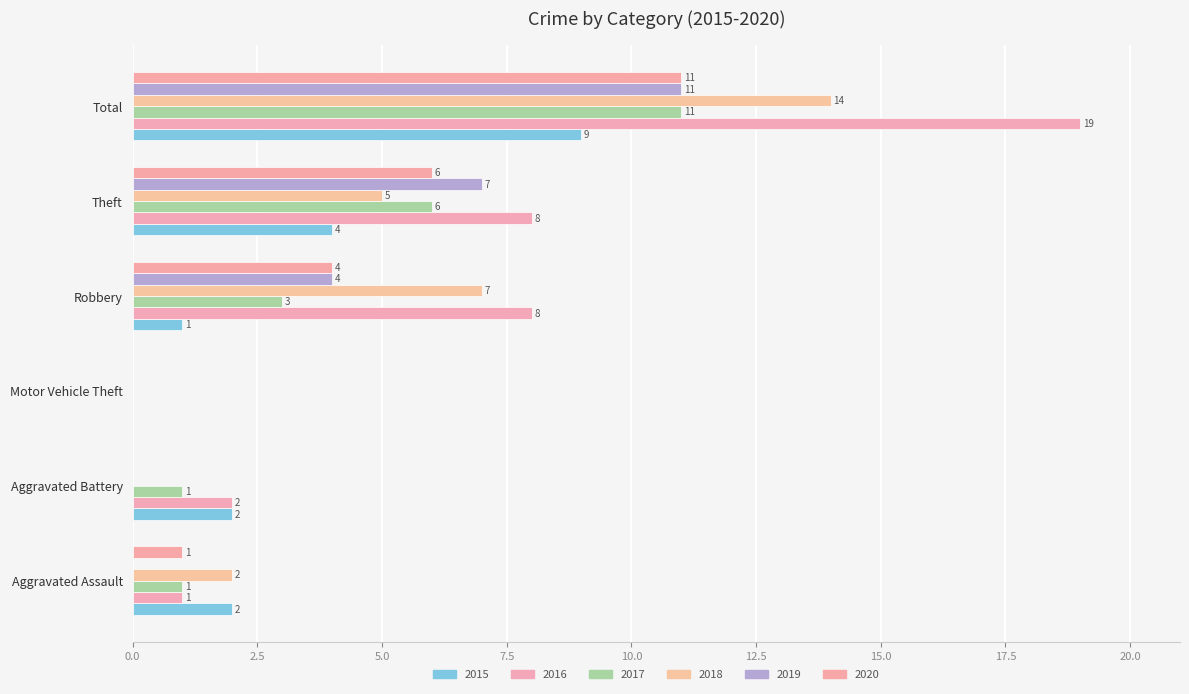

How many series are shown in this chart?

6